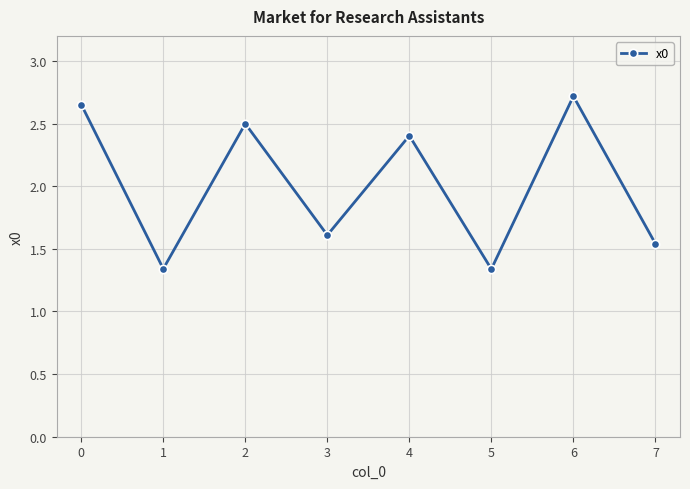

Does the chart display data point markers on the line(s)?

Yes